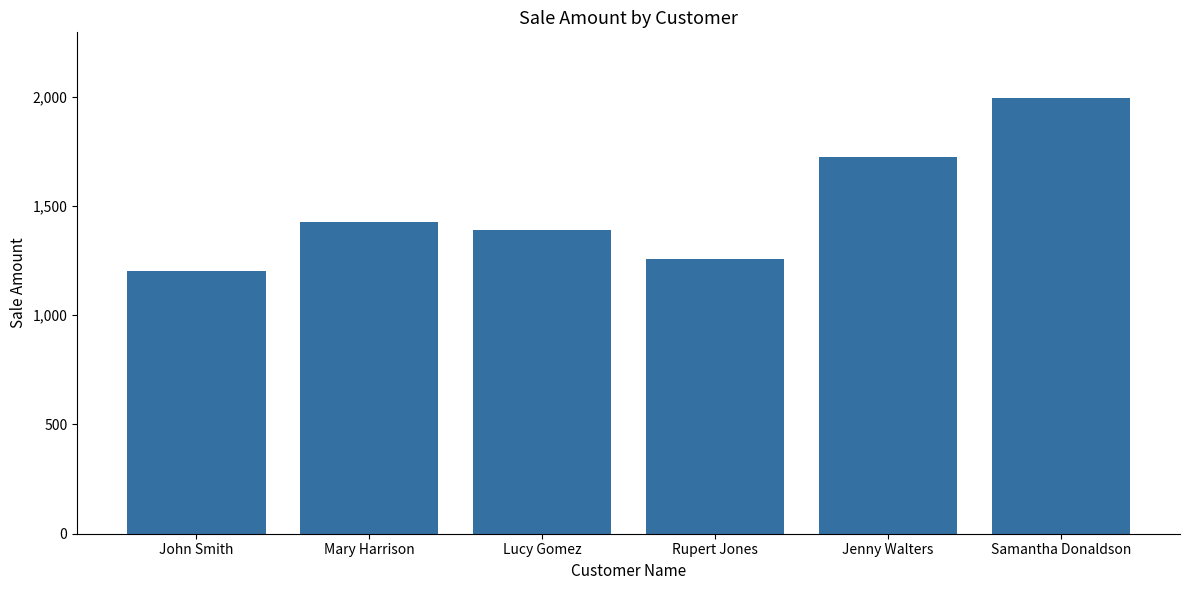

What position from the left is Jenny Walters?

5